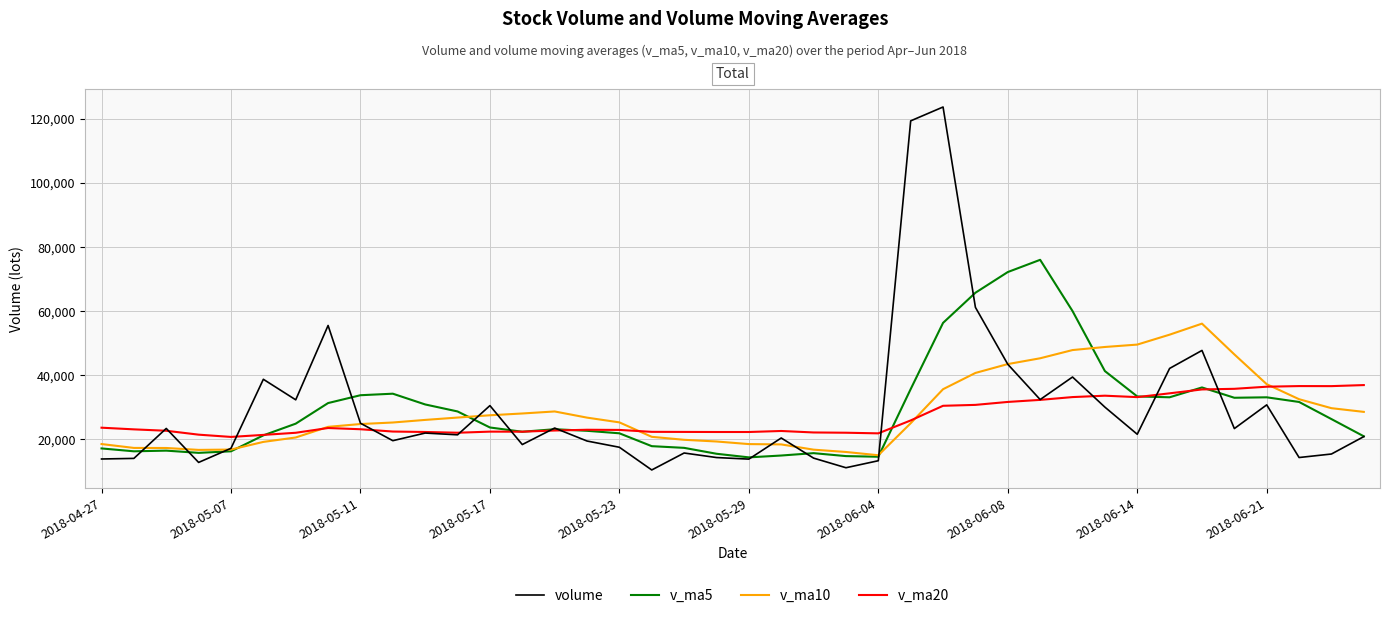

What is the lowest value of the v_ma20 series?

20686.3